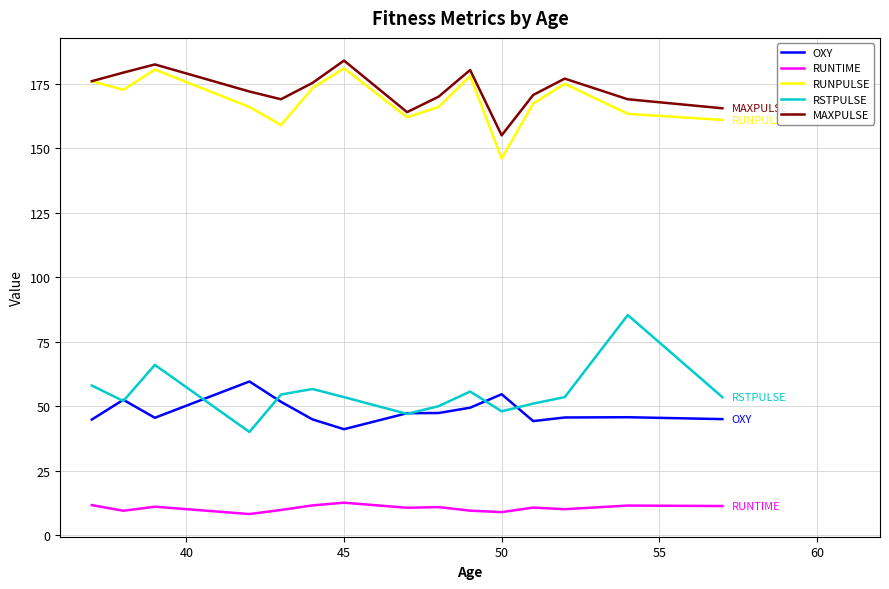

What is the maximum value shown in the chart?

184.0